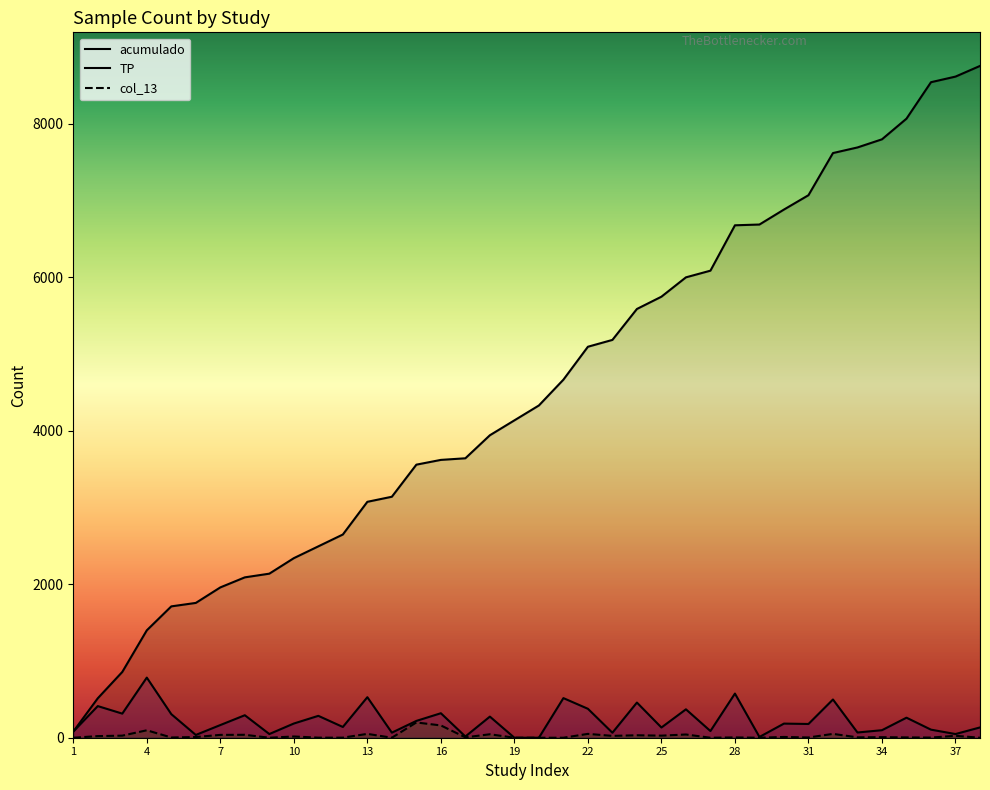

Is it true that acumulado equals 5819 at 16?

False